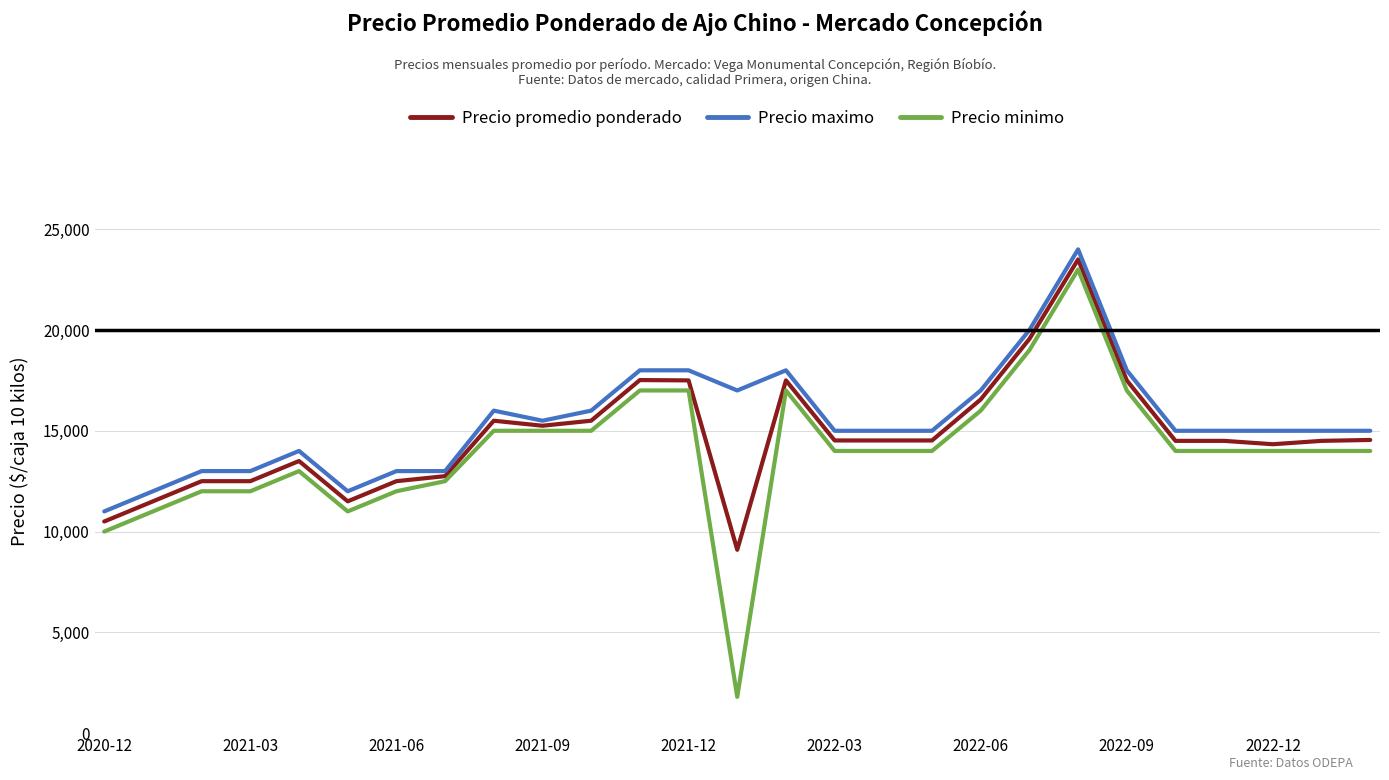

List the series in order of their peak value, lowest first.

Precio minimo, Precio promedio ponderado, Precio maximo